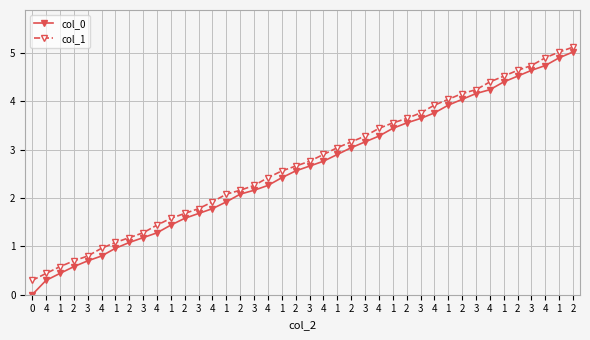

What are all the series names shown in the legend?

col_0, col_1